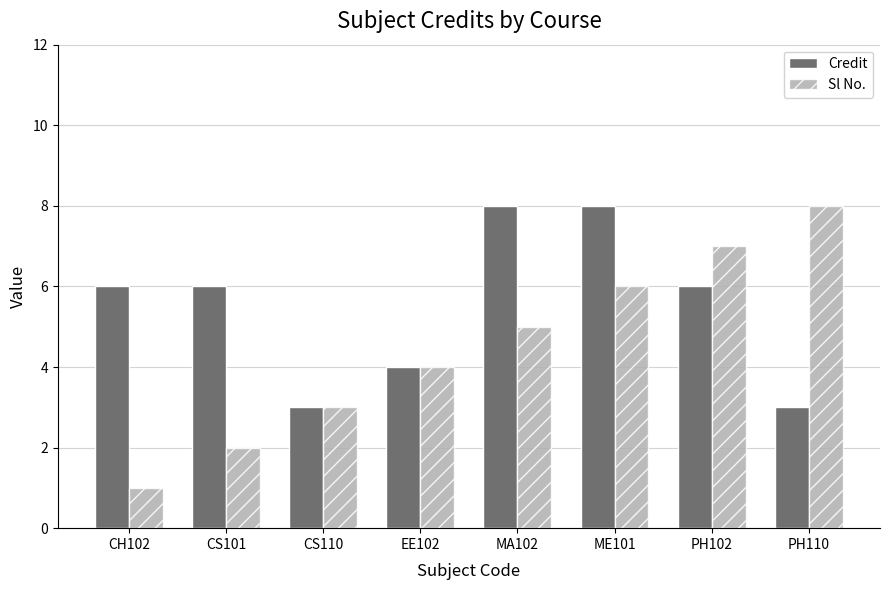

How many bars are there in total?

16